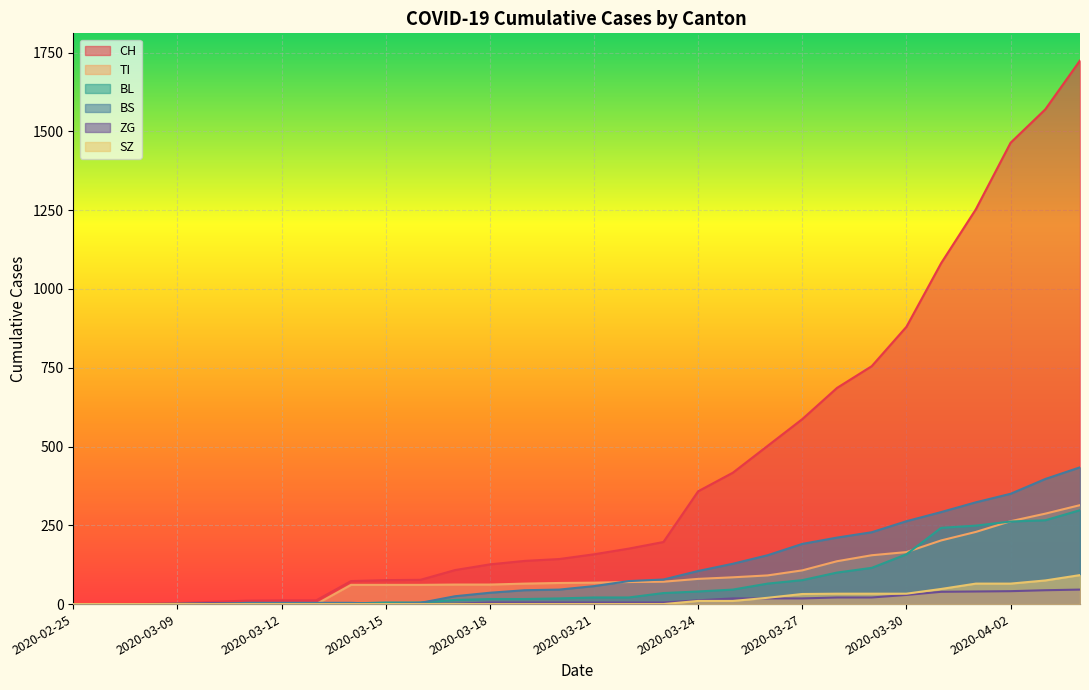

What is the highest value of the ZG series?

46